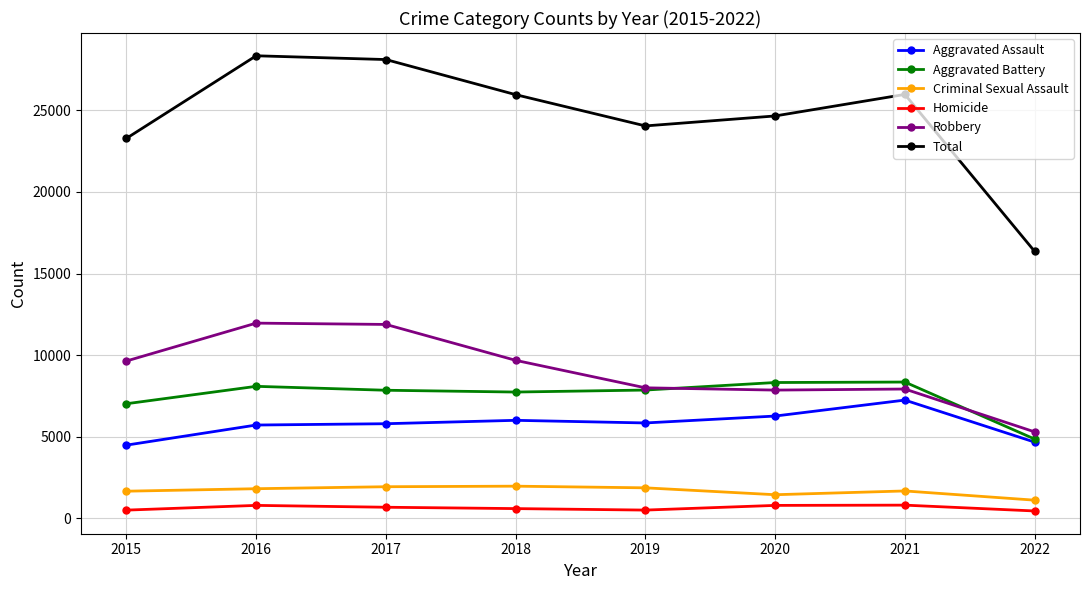

At which label is Aggravated Battery closest to 6600?

2015